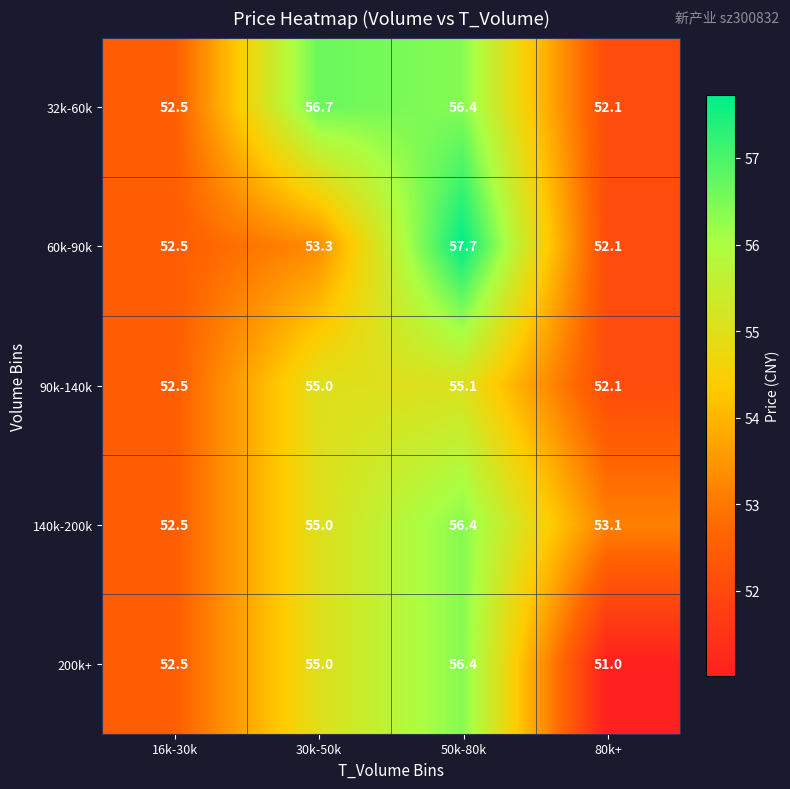

Reading left to right, transcribe all the data shown in this chart.

32k-60k: 16k-30k=52.5	30k-50k=56.7	50k-80k=56.4	80k+=52.1
60k-90k: 16k-30k=52.5	30k-50k=53.3	50k-80k=57.7	80k+=52.1
90k-140k: 16k-30k=52.5	30k-50k=55.0	50k-80k=55.1	80k+=52.1
140k-200k: 16k-30k=52.5	30k-50k=55.0	50k-80k=56.4	80k+=53.1
200k+: 16k-30k=52.5	30k-50k=55.0	50k-80k=56.4	80k+=51.0